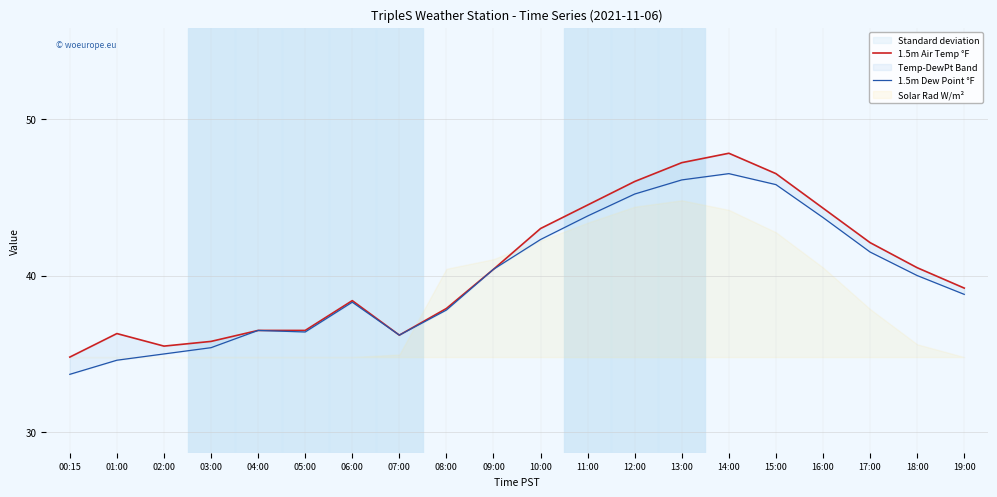

Which category has the highest value across all series?

14:00